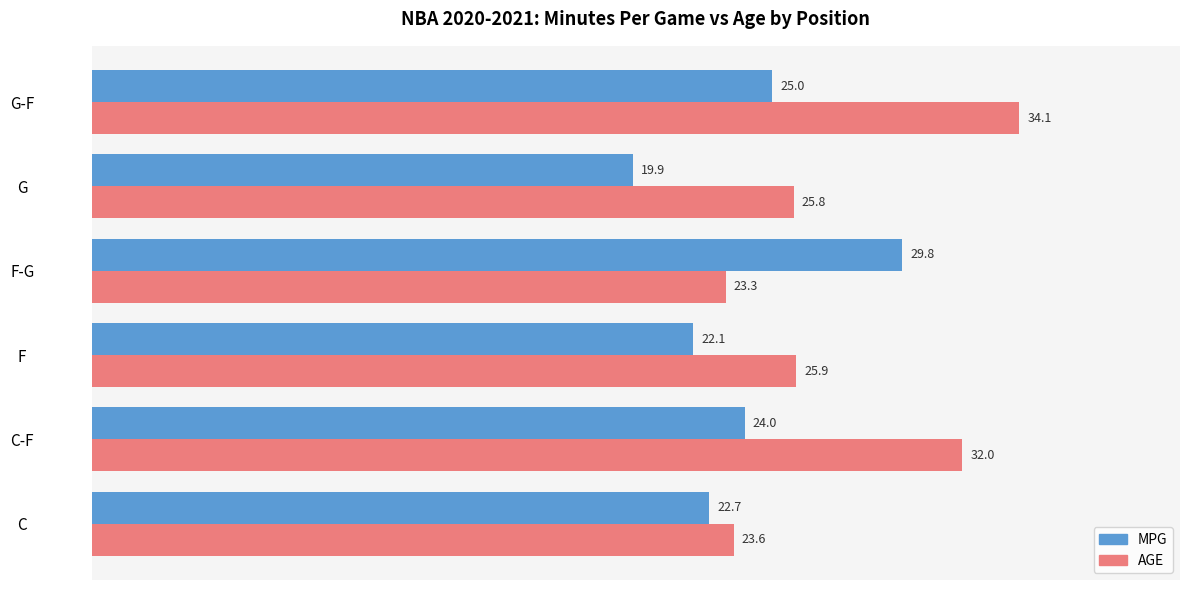

List the labels in order of MPG value, smallest first.

G, F, C, C-F, G-F, F-G